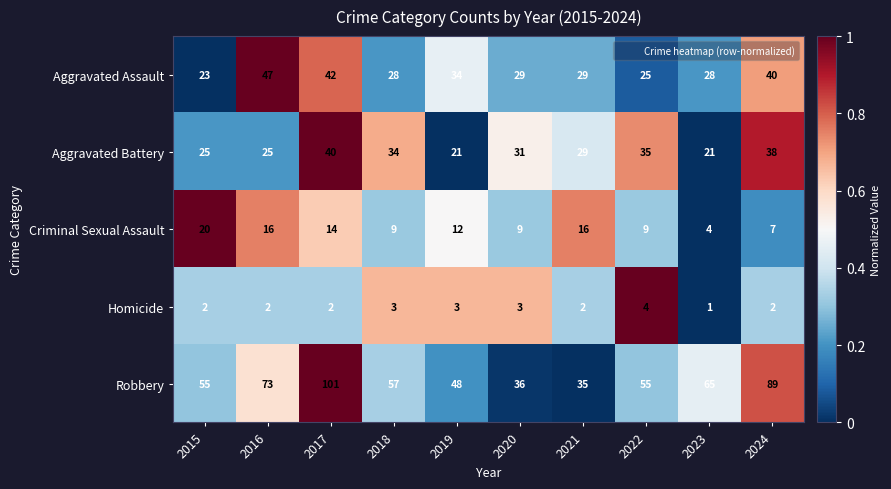

Which series has the largest total across all categories?

Robbery